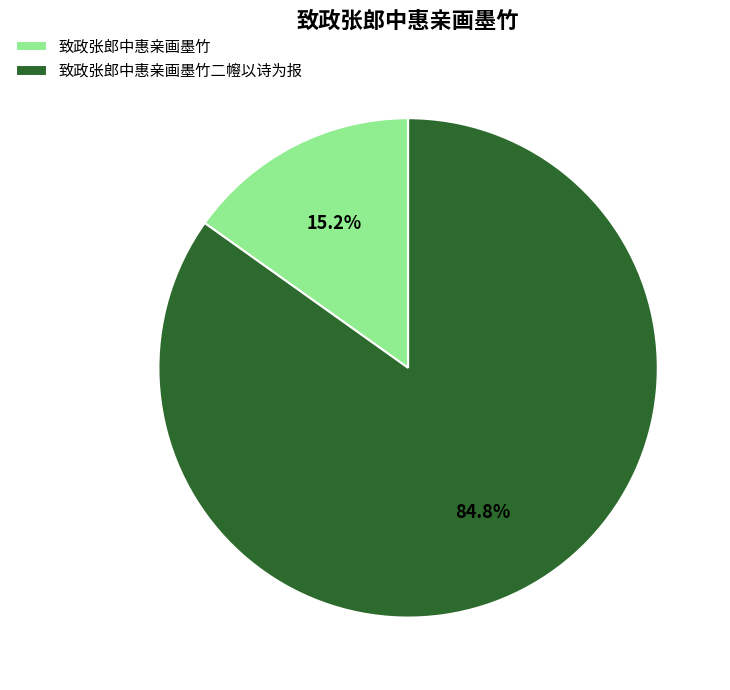

Does 致政张郎中惠亲画墨竹二㡧以诗为报 account for over 50% of the chart?

Yes